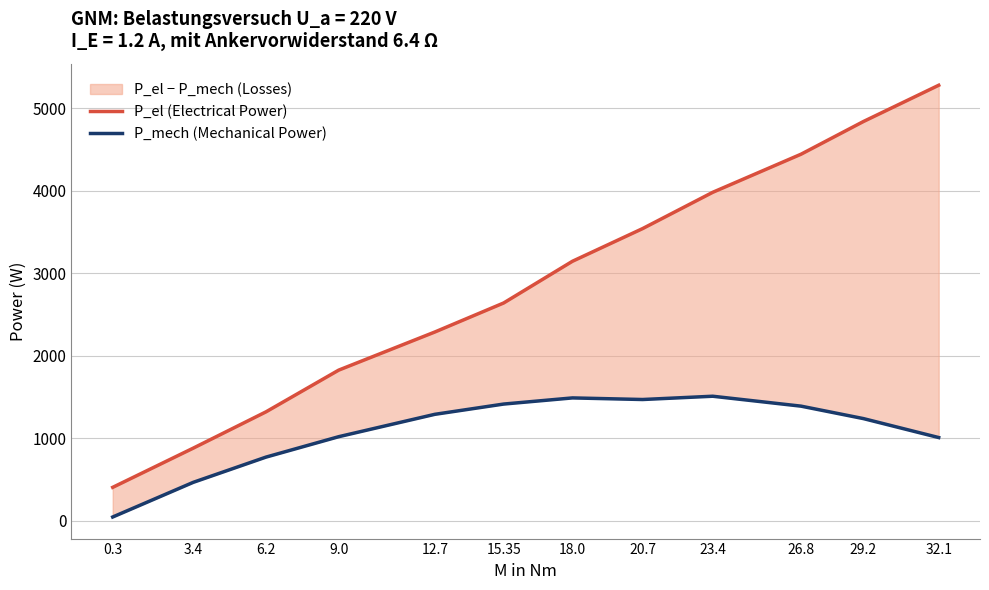

Reading left to right, extract all data points from this chart.

P_el (Electrical Power): 0.3=404.8	3.4=880.0	6.2=1320.0	9.0=1826.0	12.7=2288.0	15.35=2640.0	18.0=3146.0	20.7=3542.0	23.4=3982.0	26.8=4444.0	29.2=4840.0	32.1=5280.0
P_mech (Mechanical Power): 0.3=45.2	3.4=465.4	6.2=771.3	9.0=1018.8	12.7=1290.0	15.35=1414.6	18.0=1489.1	20.7=1469.7	23.4=1509.5	26.8=1389.2	29.2=1238.4	32.1=1008.5